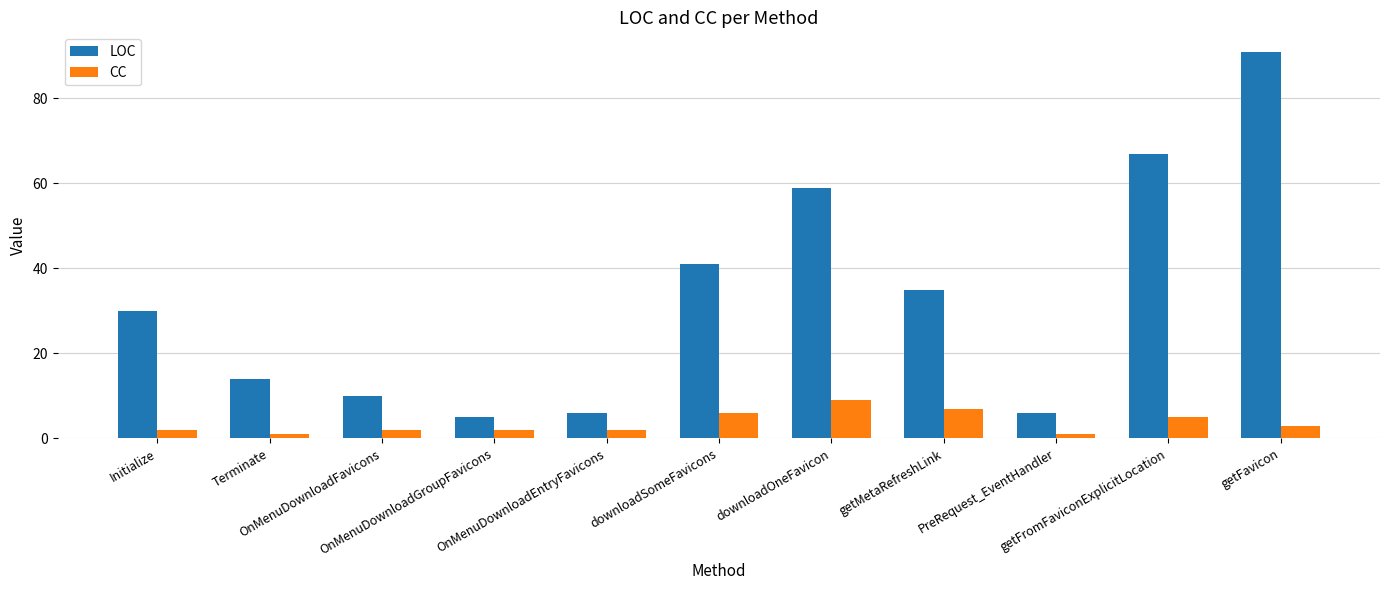

Which series has the largest total across all categories?

LOC